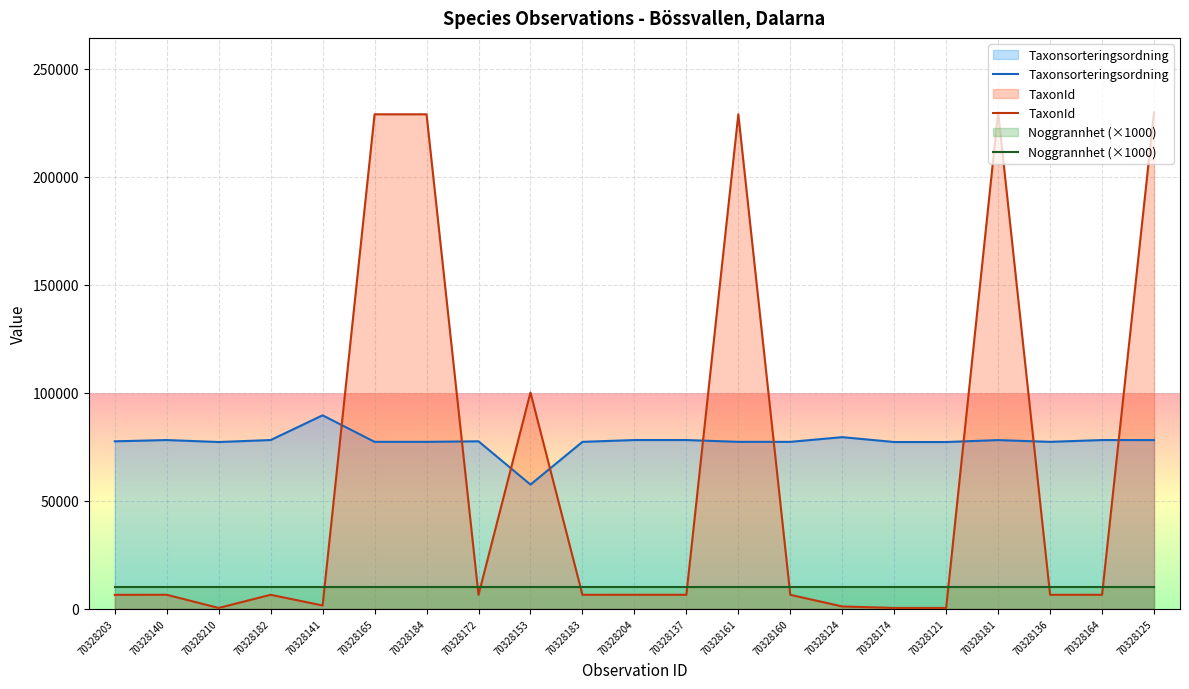

How many lines are shown in the chart?

3